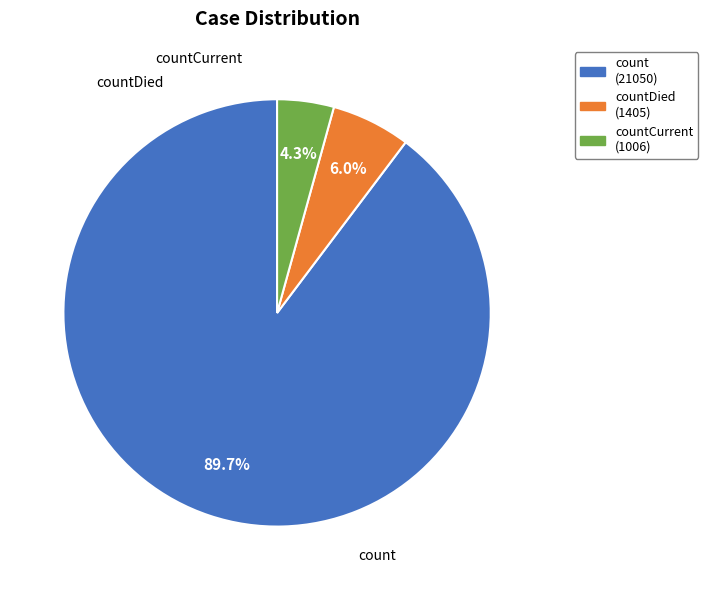

Does any single category account for the majority?

Yes